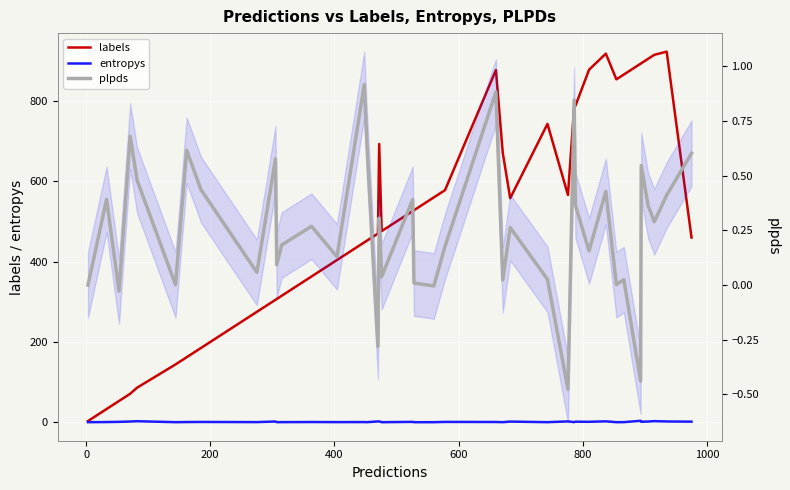

Rank the series by their maximum value, from lowest to highest.

plpds, entropys, labels